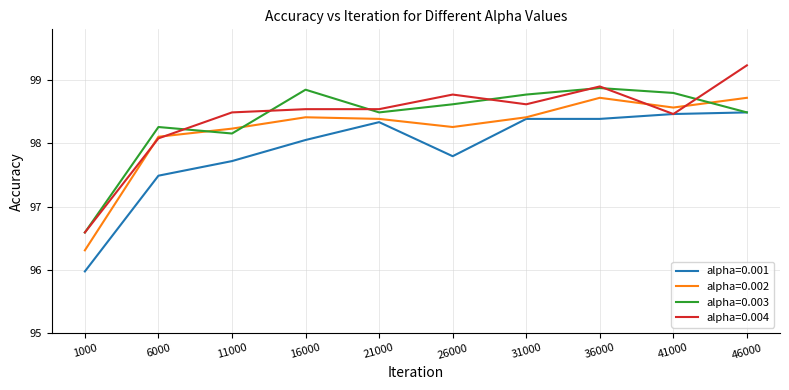

How many distinct data groups are displayed?

4